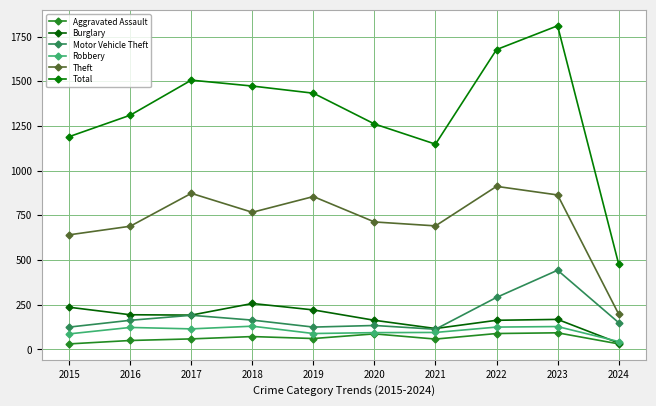

Is it true that Aggravated Assault equals 72 at 2018?

True